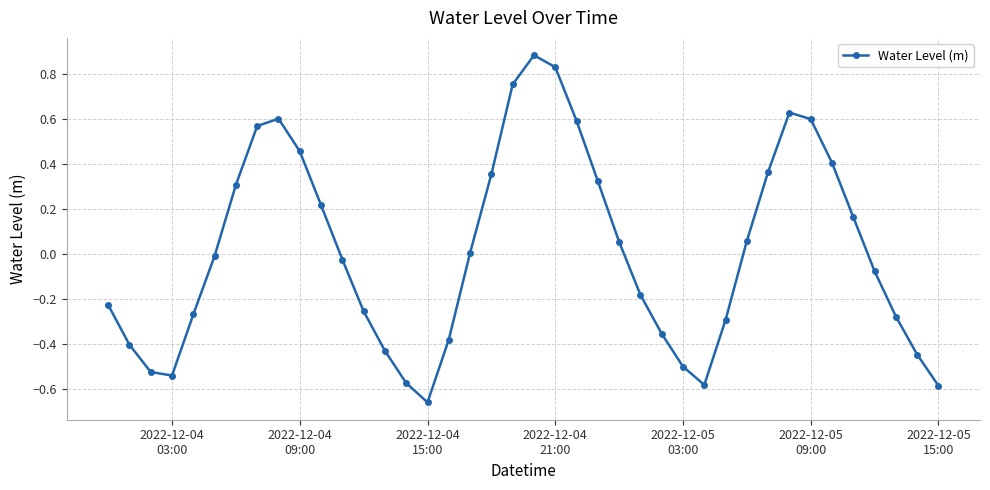

How many interior local valleys (lower than both neighbors) does the data have?

3